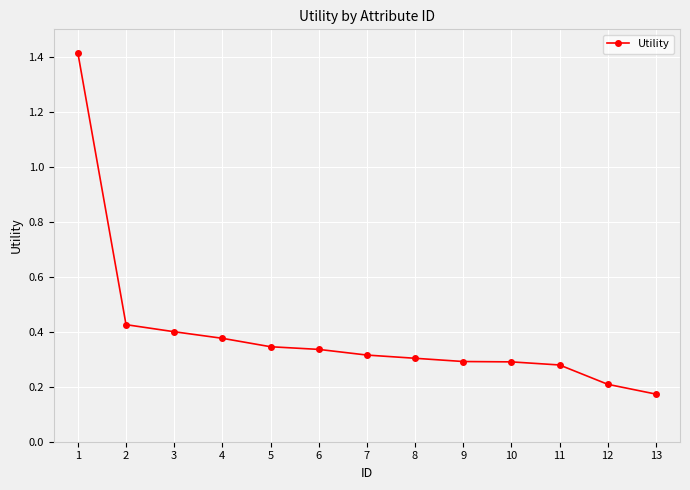

What is the sum of the values at 2 and 7?

0.7